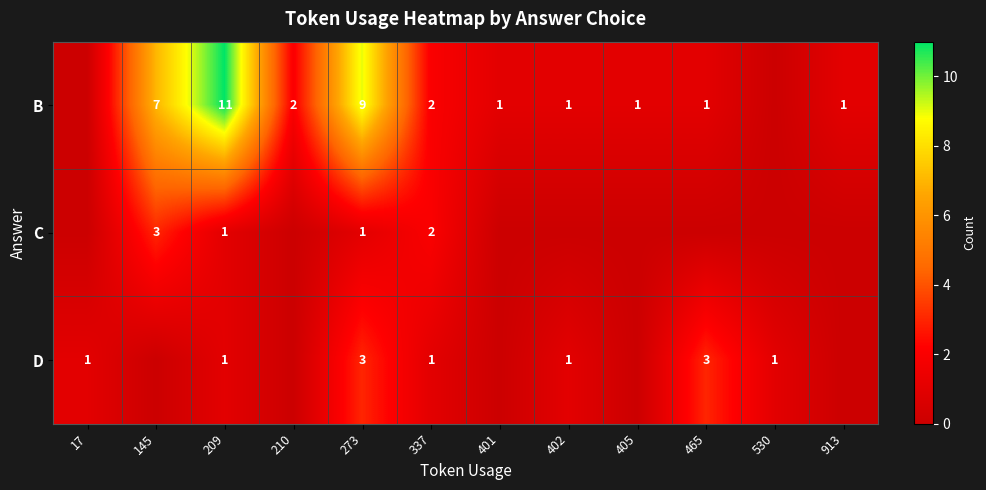

The value of D at 530 is 1. True or false?

True